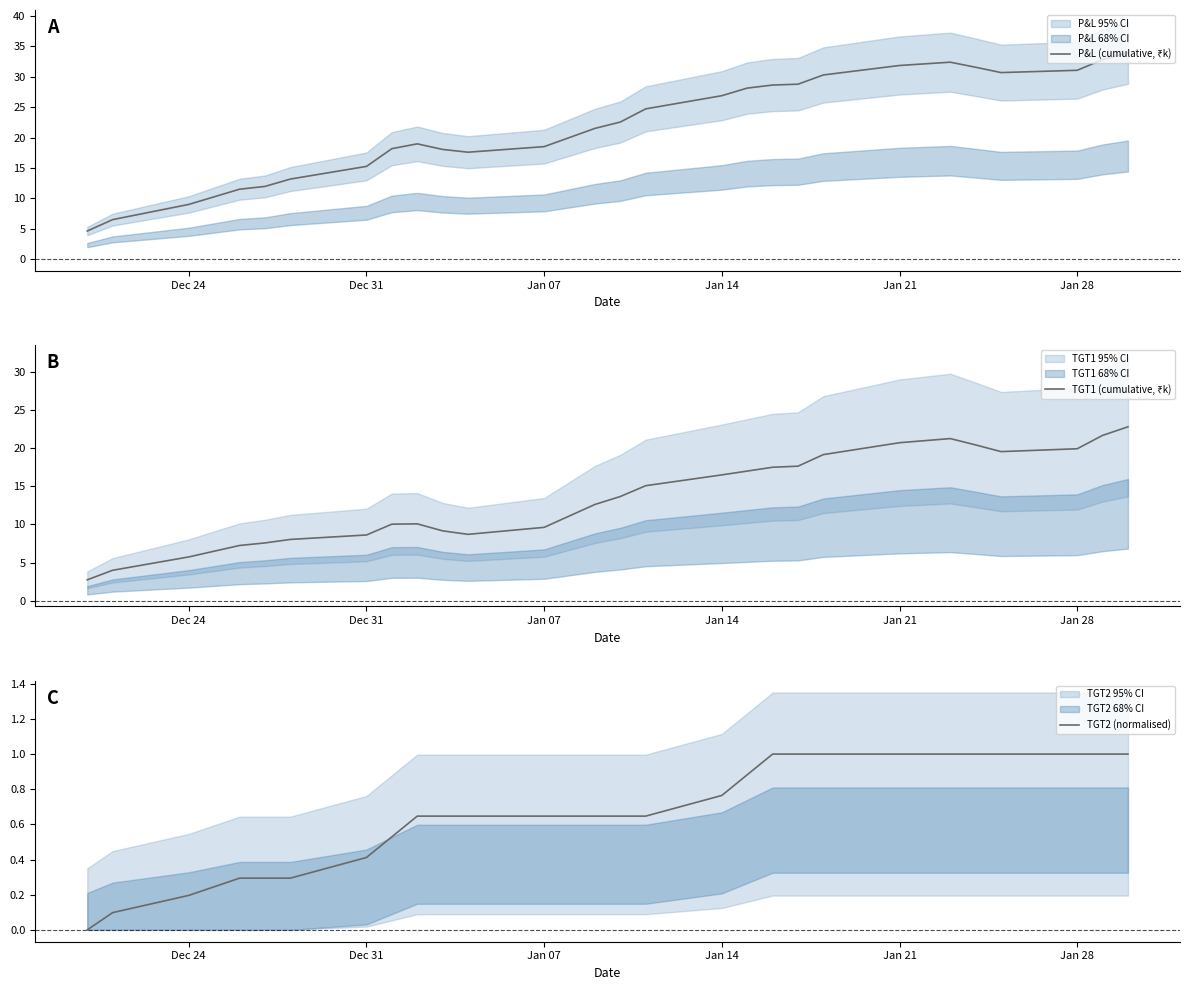

The value of TGT2 (normalised) at Dec 24 is 0.2. True or false?

True